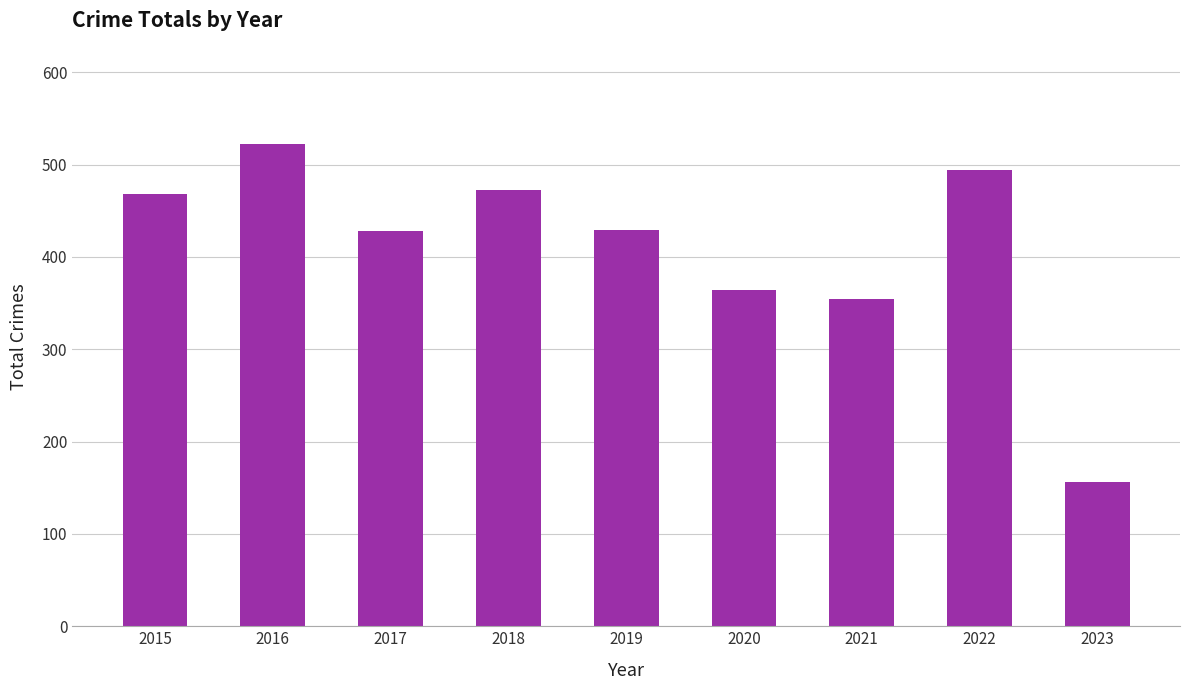

What is the ratio of the value at 2023 to the value at 2018?

0.3